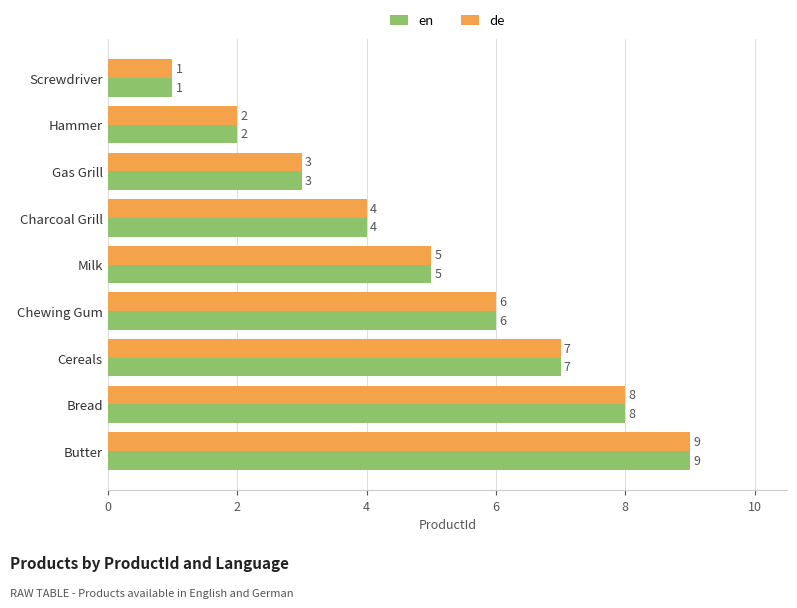

What is the difference between the en values at Bread and Milk?

3